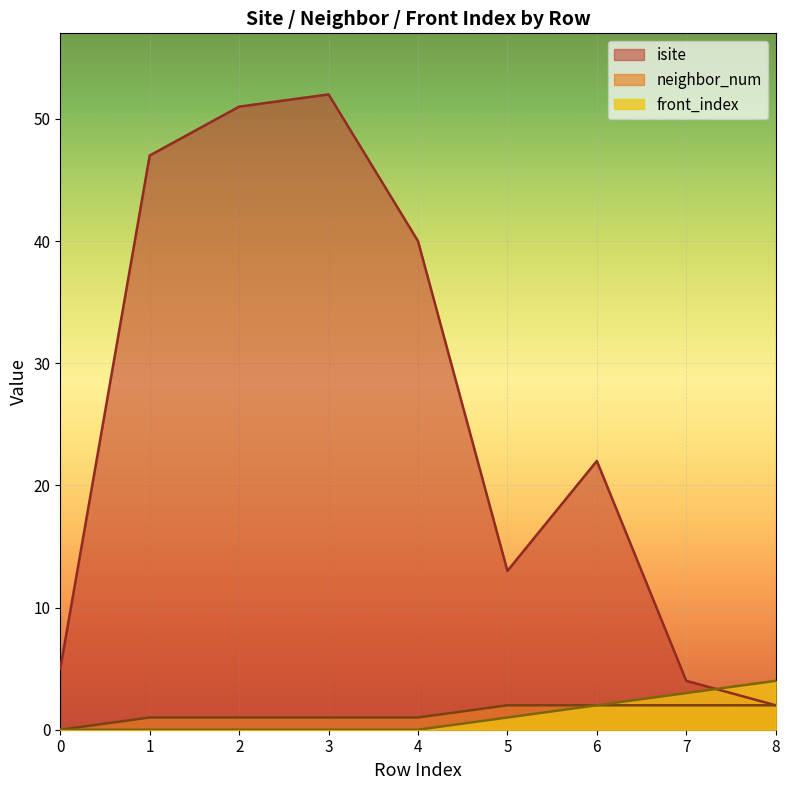

Rank the series at 3 from lowest to highest value.

front_index, neighbor_num, isite